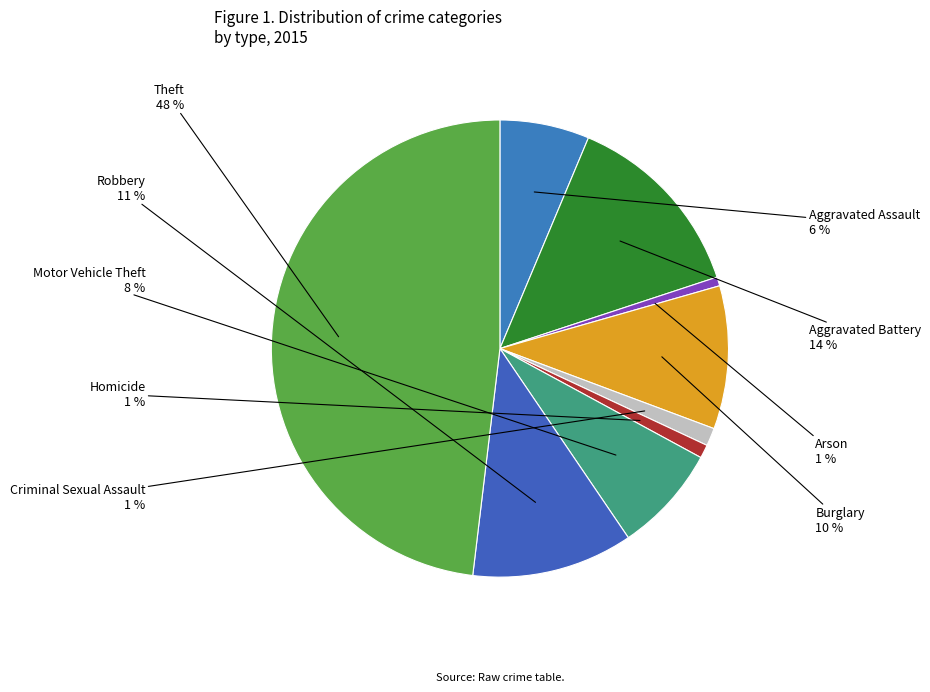

Which slice is the largest?

Theft